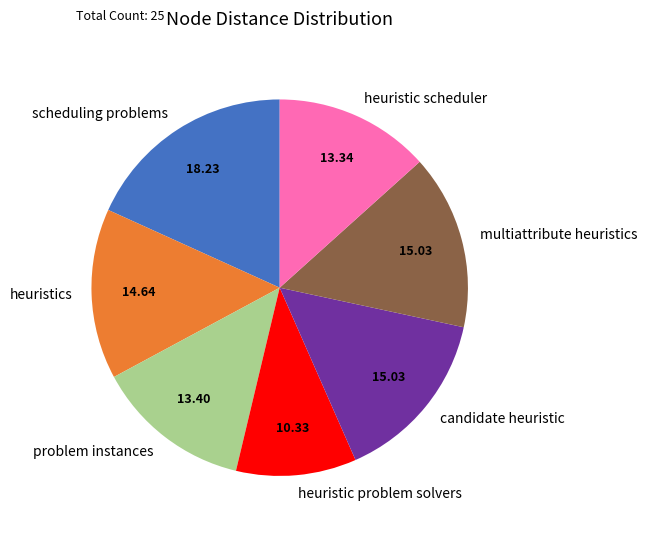

What is the largest slice in the pie chart?

scheduling problems